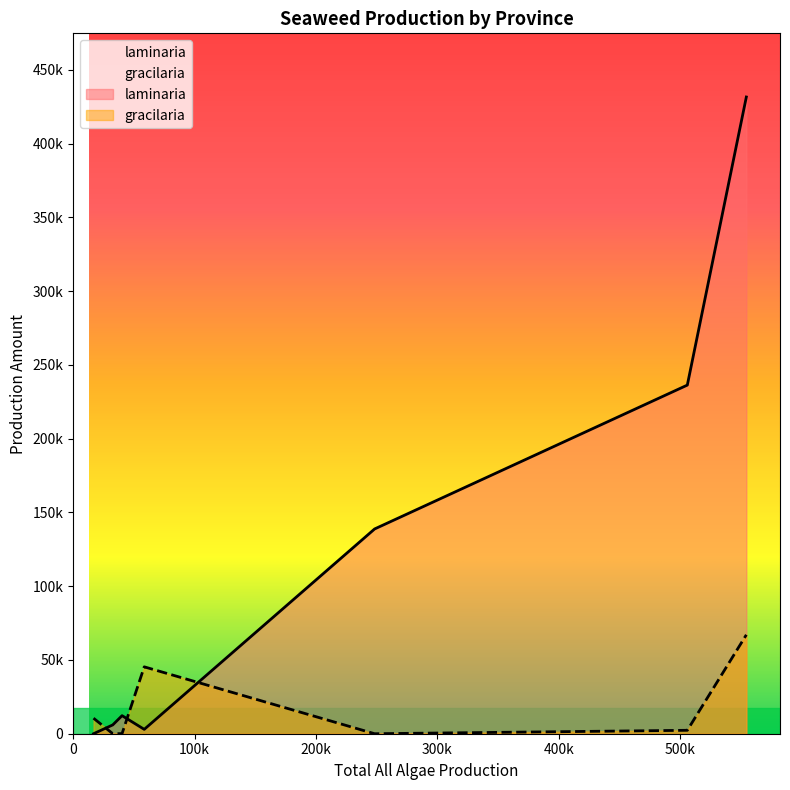

Reading left to right, transcribe all the data shown in this chart.

laminaria: Liaoning Province=138812	Jiangsu Province=5980	Zhejiang=12246	Fujian Province=431631	Shandong=236335	Guangdong=2961	Hainan=0
gracilaria: Liaoning Province=0	Jiangsu Province=16	Zhejiang=89	Fujian Province=67066	Shandong=2320	Guangdong=45342	Hainan=10519